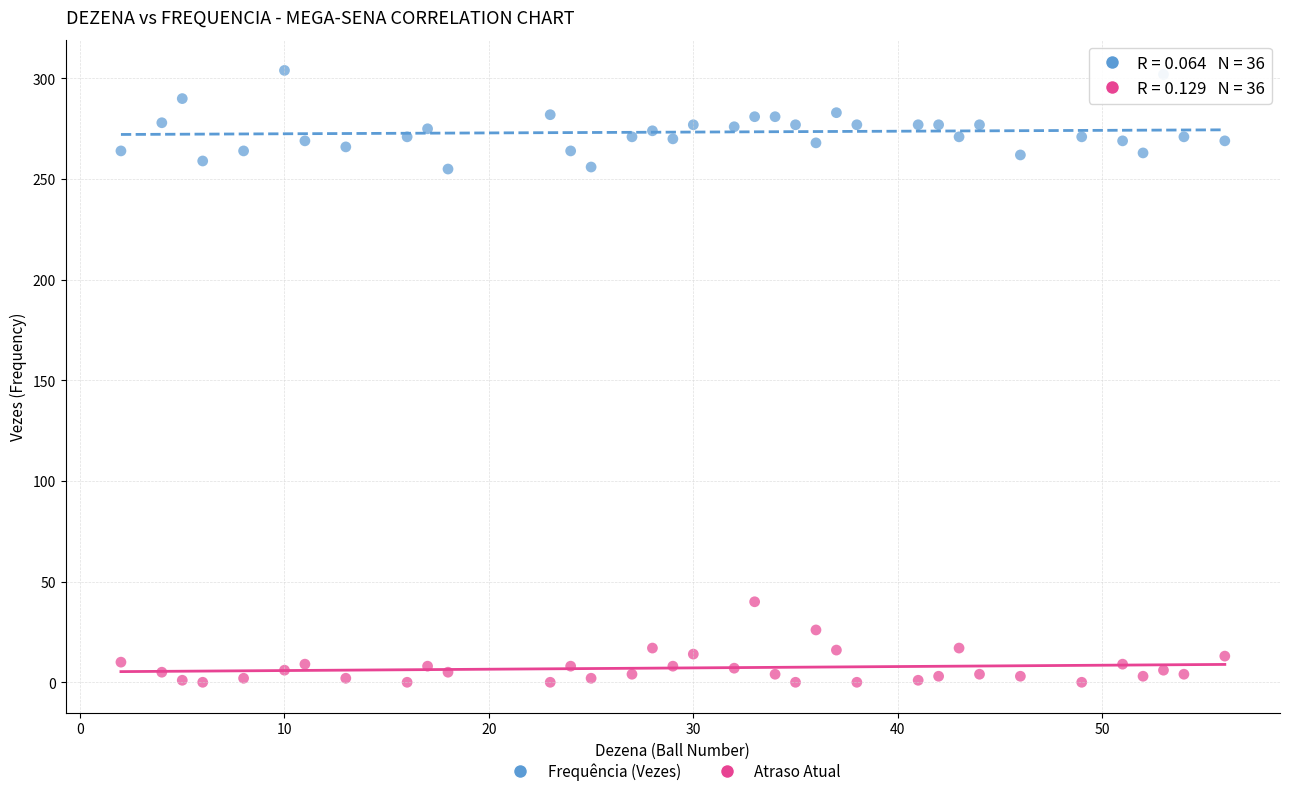

Across all data points, what is the range of Y values (max minus min)?

304